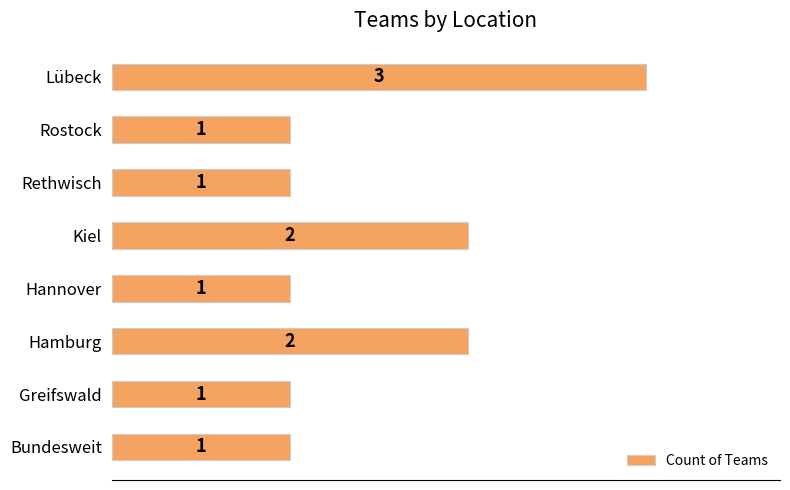

What is the sum of the values at Kiel and Greifswald?

3